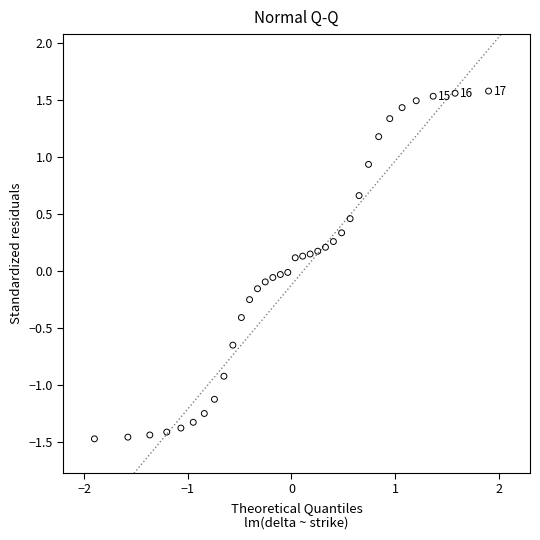

What is the range of Y values (max minus min)?

3.1